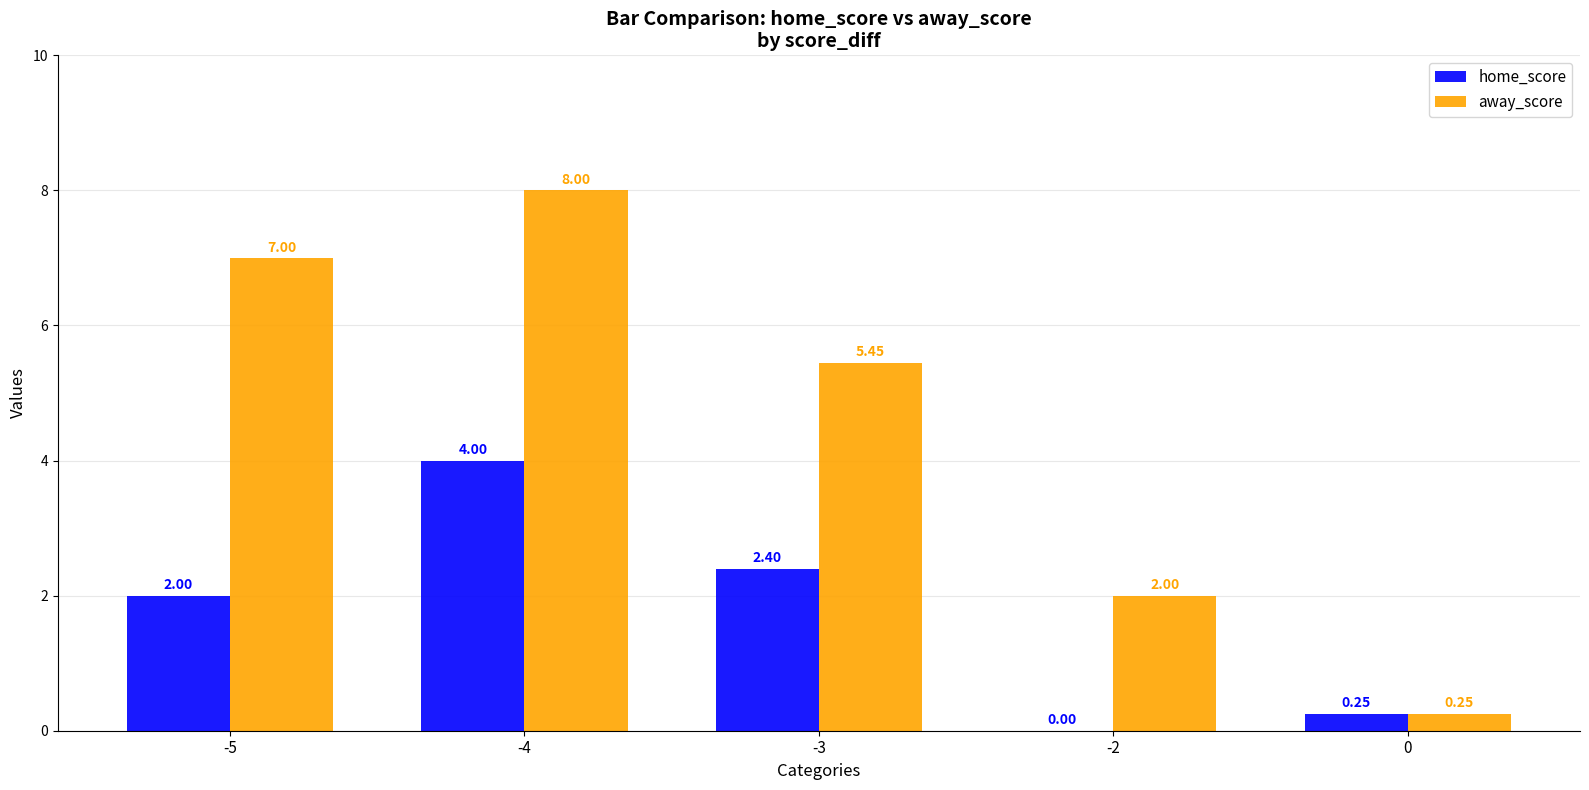

At which label is home_score closest to 2?

-5